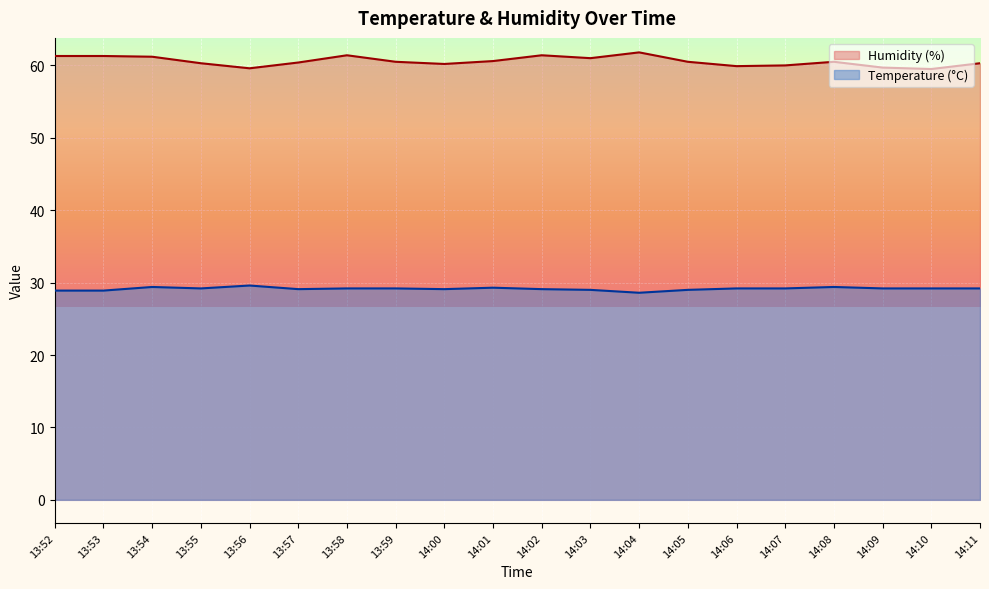

Which series has the largest range (max minus min)?

Humidity (%)